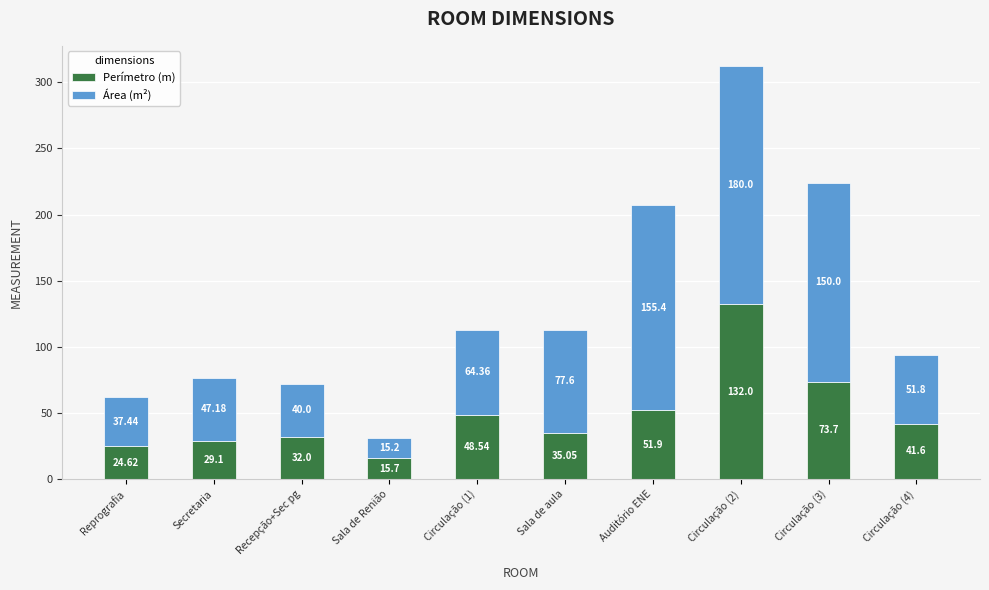

What is the average value of the Perímetro (m) series?

48.4